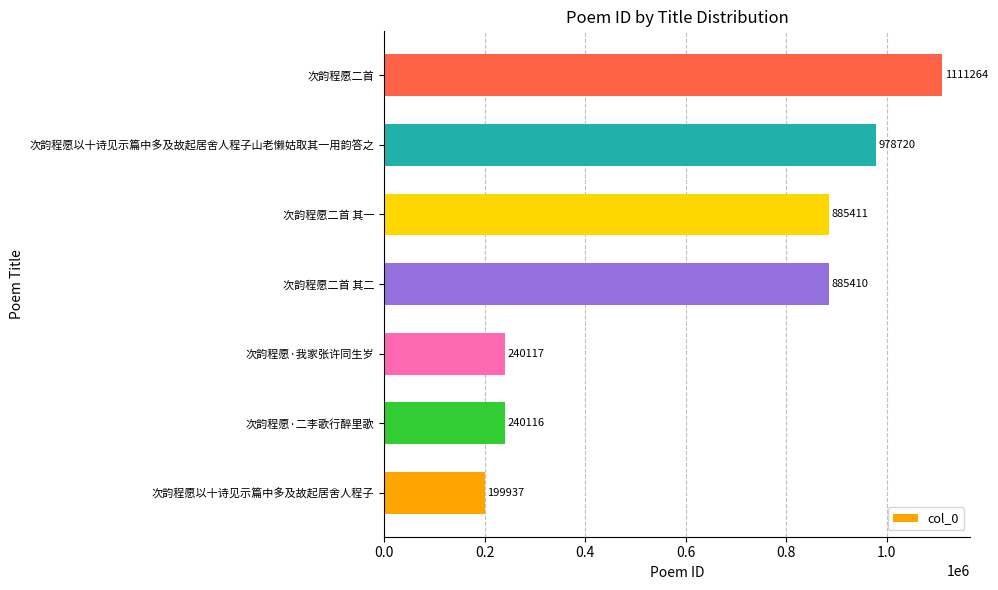

What is the sum of all values?

4540975